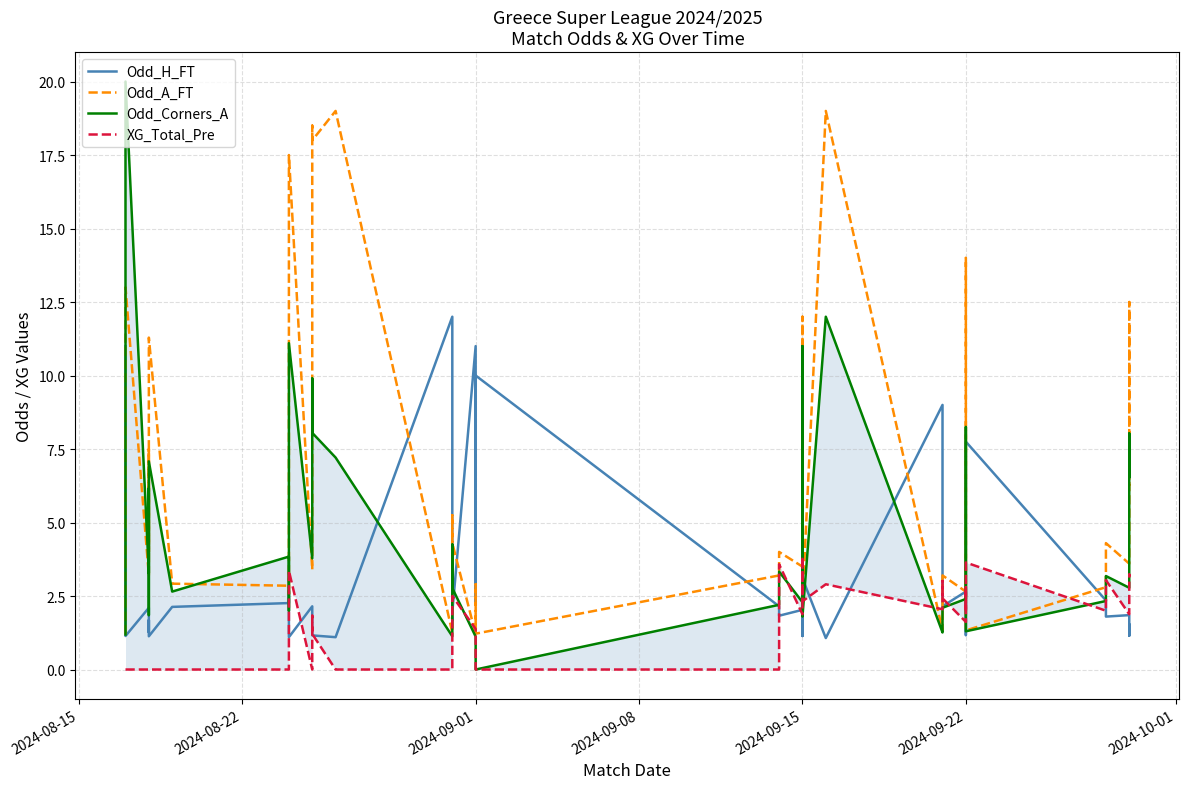

True or false: Odd_H_FT has a value of 2.5 at 22.

False